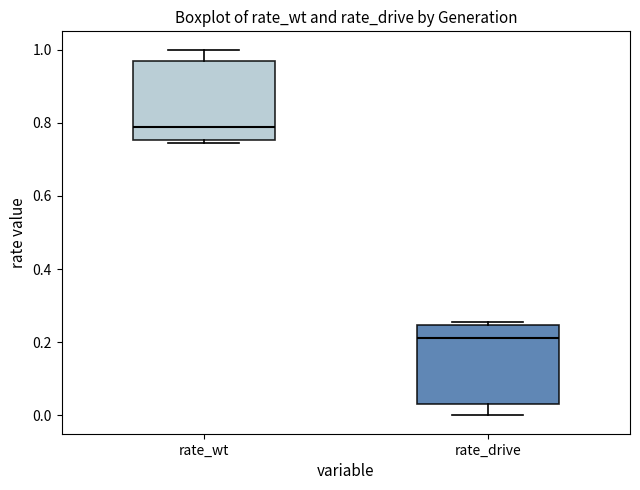

Reading left to right, transcribe this box plot: for each box, give where its median line is, the range the box spans, and where its two whiskers end, as read against the y-axis. The values are not printed on the chart, so give them approximately, as read against the axis.

rate_wt: median 0.78, box 0.76 to 0.96, whiskers 0.74 to 1.00
rate_drive: median 0.22, box 0.04 to 0.24, whiskers 0.00 to 0.26